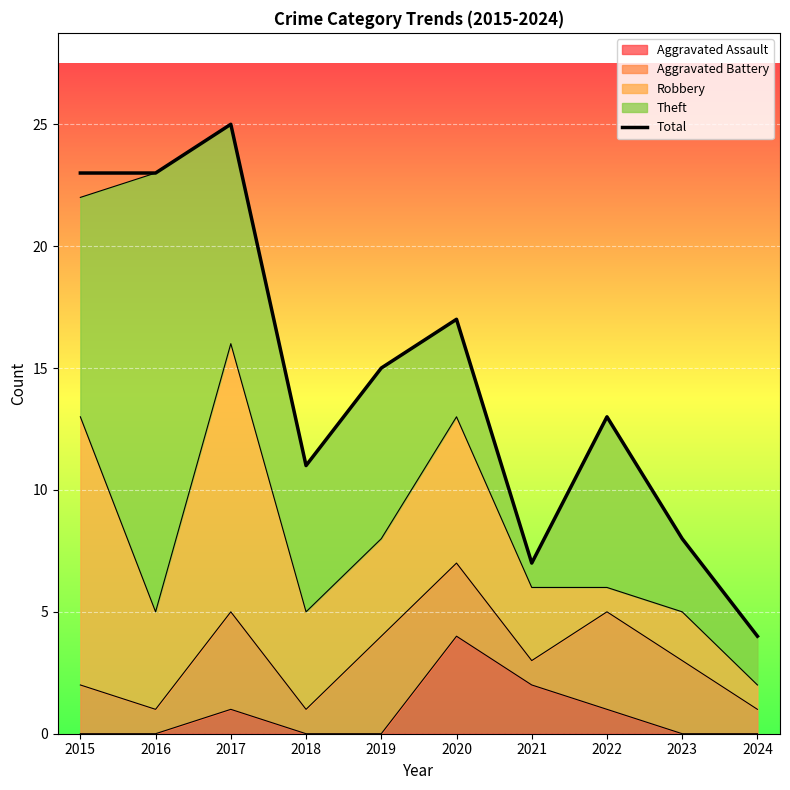

What is the difference between the maximum and minimum values?

21